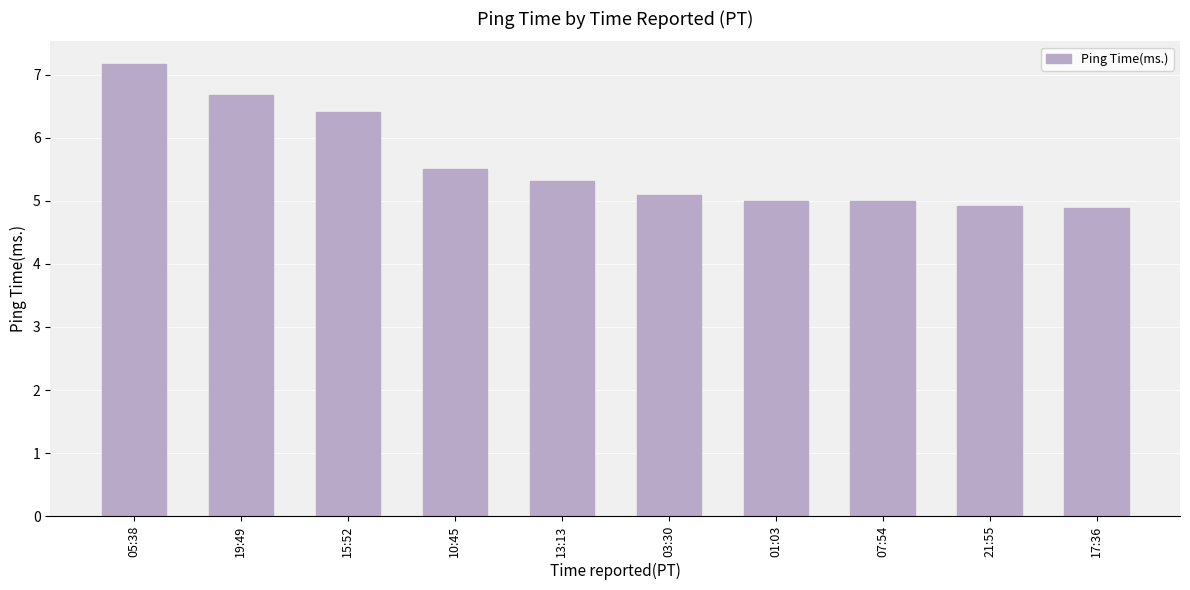

Count the number of data series in this chart.

1